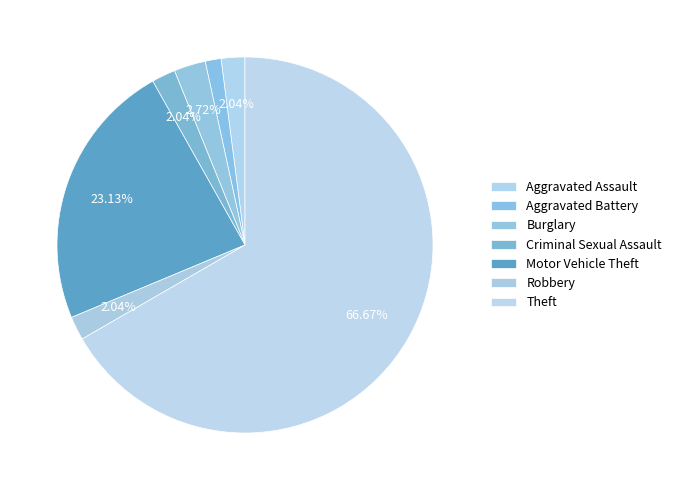

Does Theft represent more than half of the total?

Yes